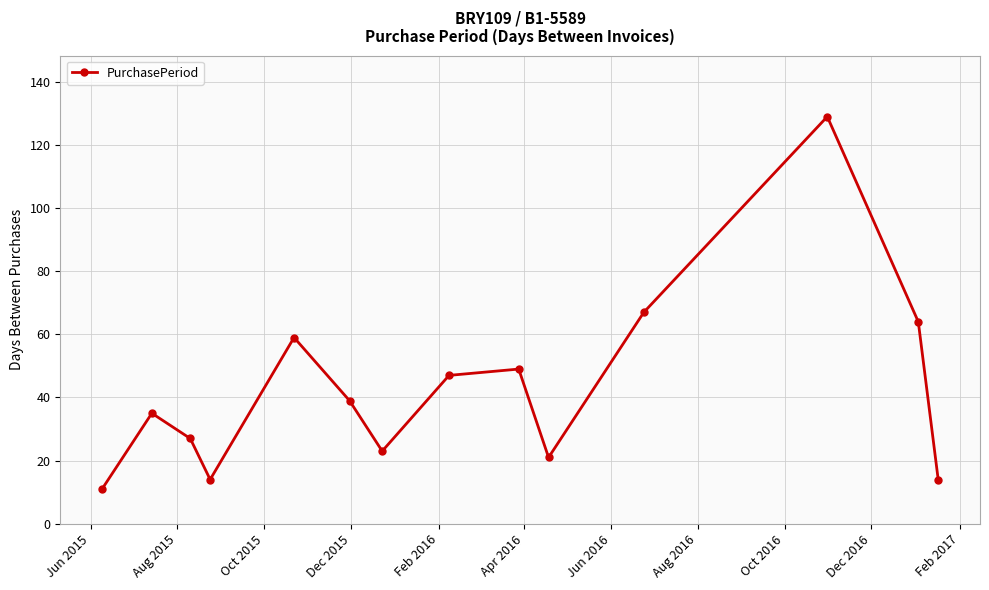

How many points are higher than both their immediate neighbors (excluding endpoints)?

4